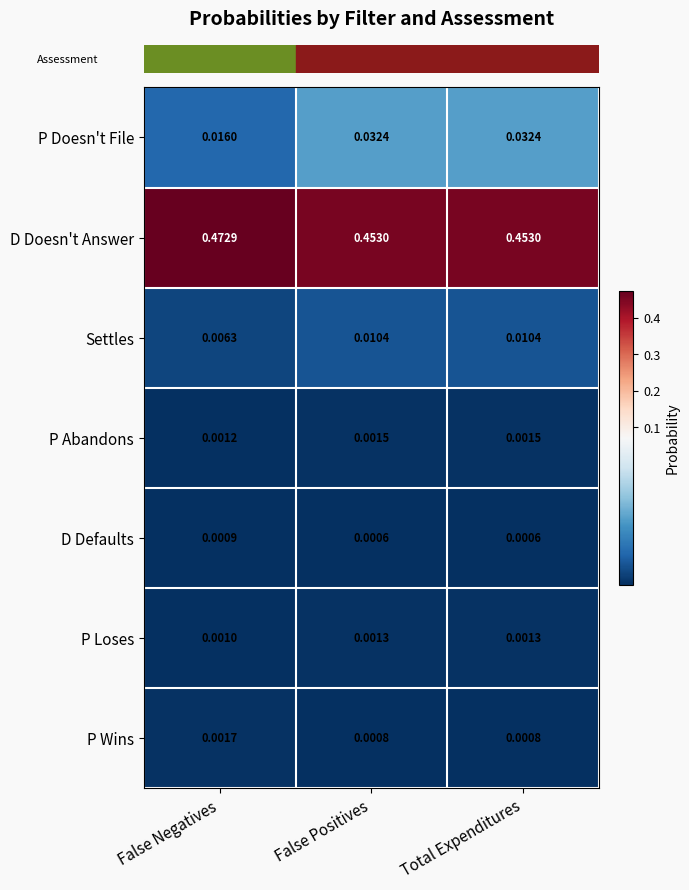

Which series has the largest total across all categories?

D Doesn't Answer